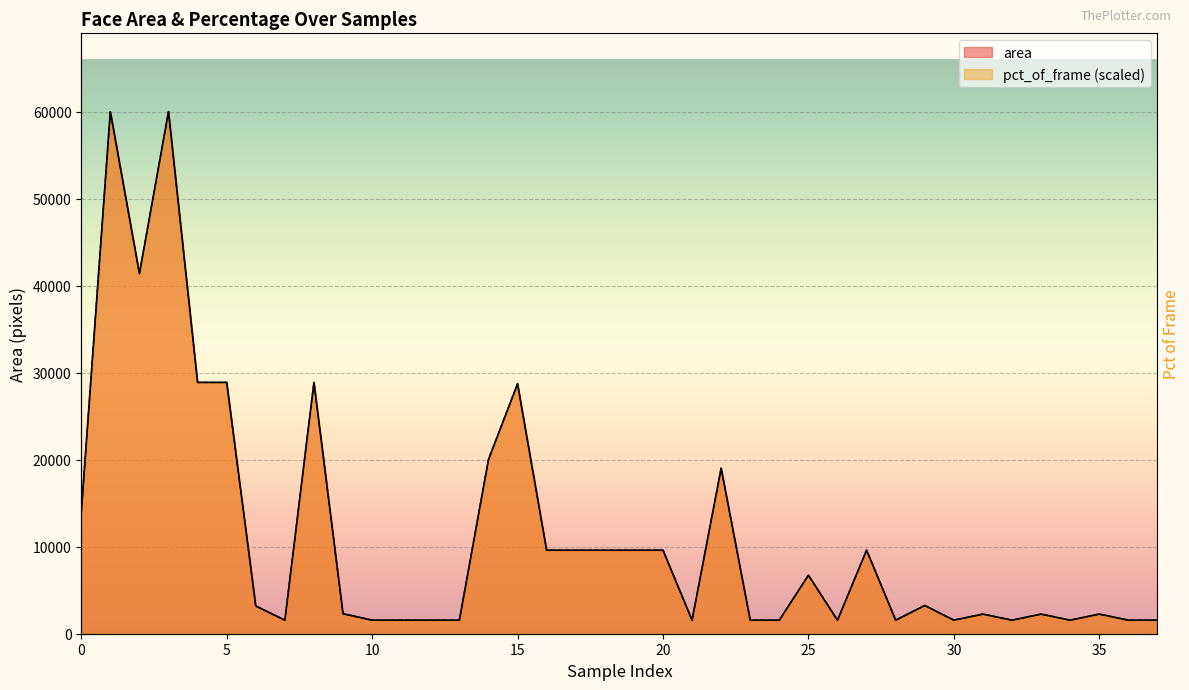

Rank the series at 8 from highest to lowest value.

area, pct_of_frame